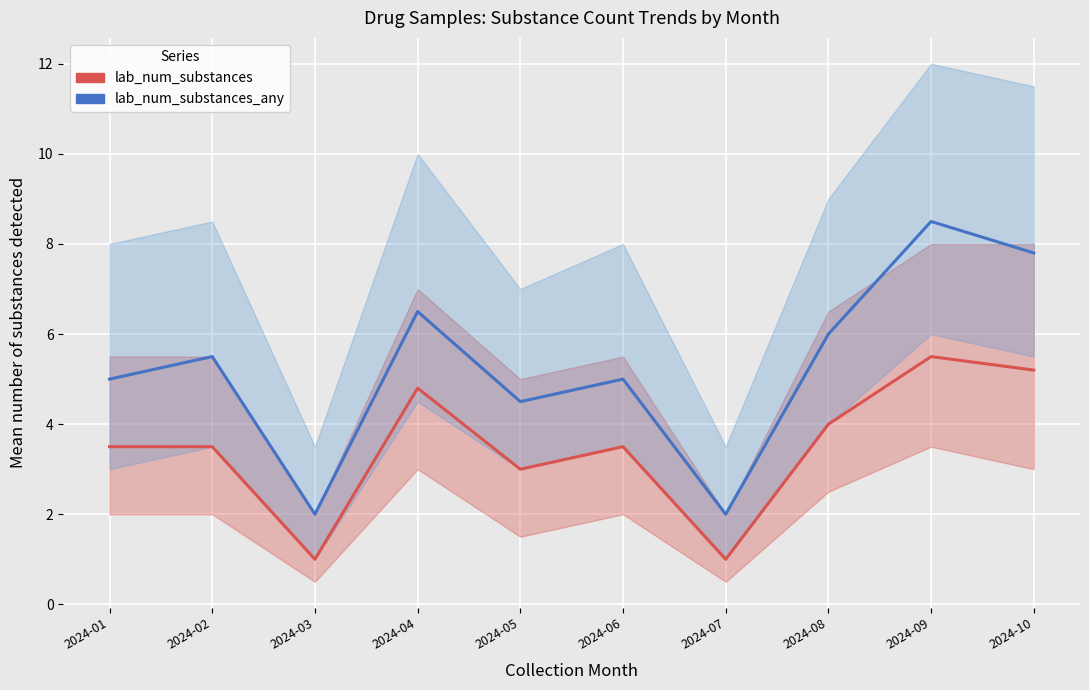

In lab_num_substances_any, how many points are higher than both neighbors (excluding endpoints)?

4